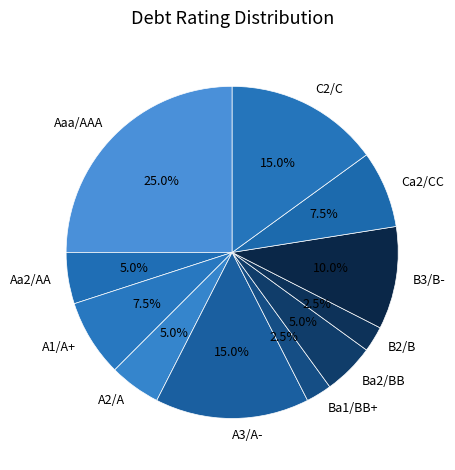

Between Ba1/BB+ and Aaa/AAA, which is larger?

Aaa/AAA